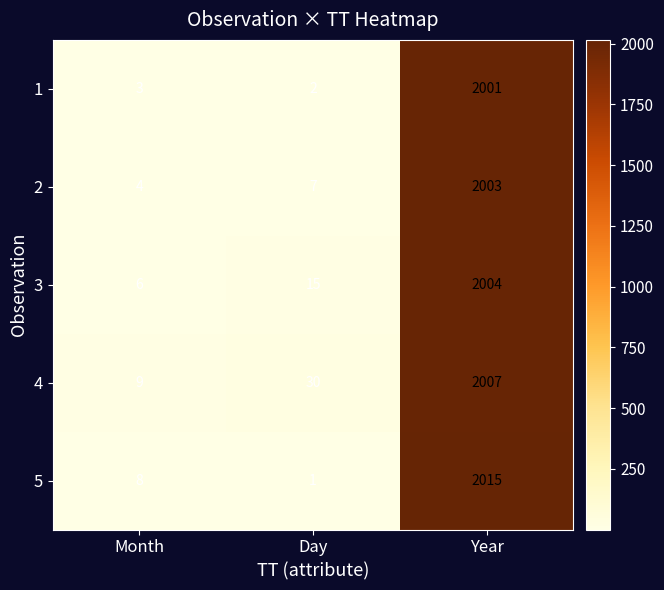

What is the difference between the 5 values at Month and Day?

7